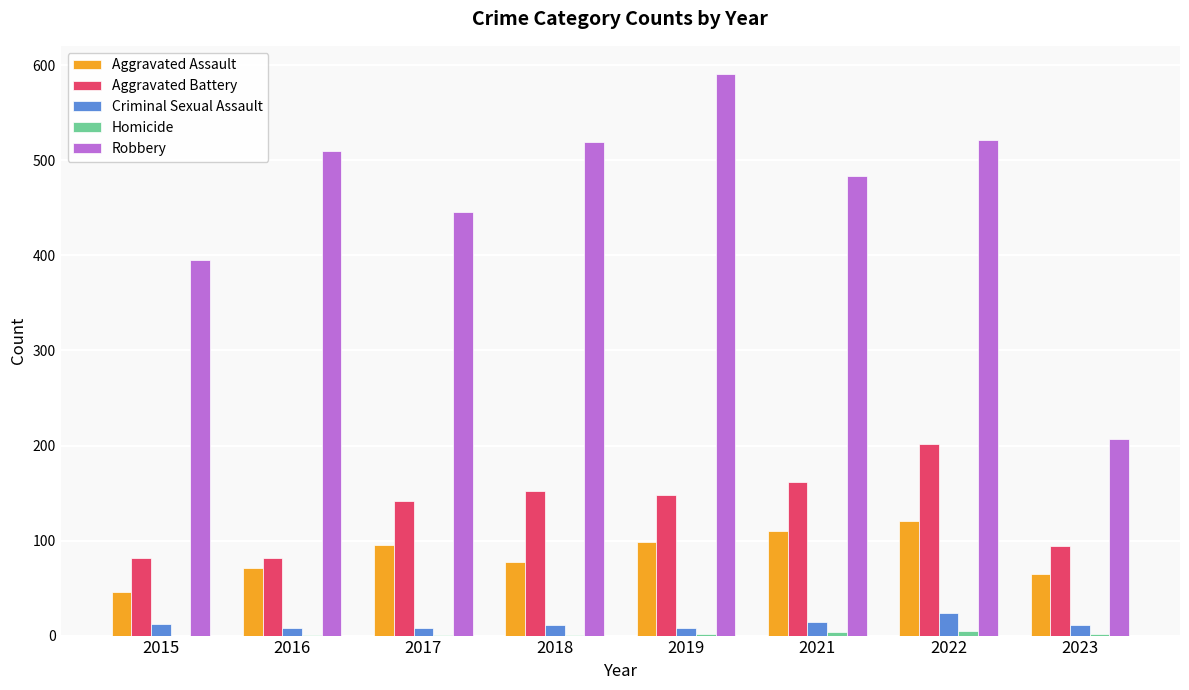

What is the sum of all Aggravated Assault values?

683